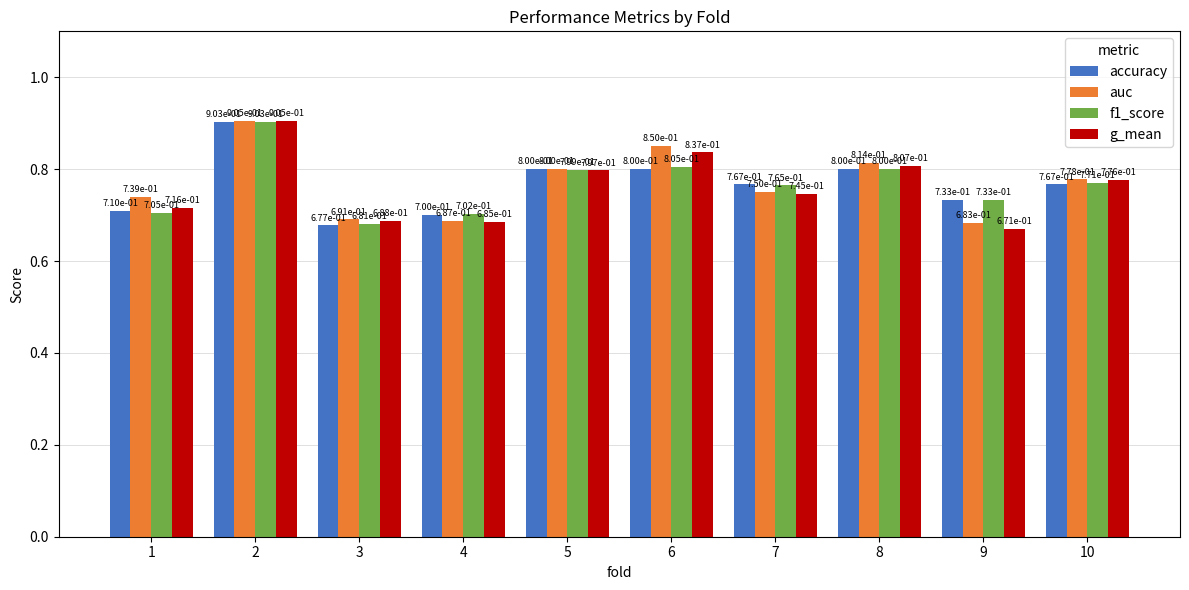

Is it true that accuracy equals 0.9 at 2?

True